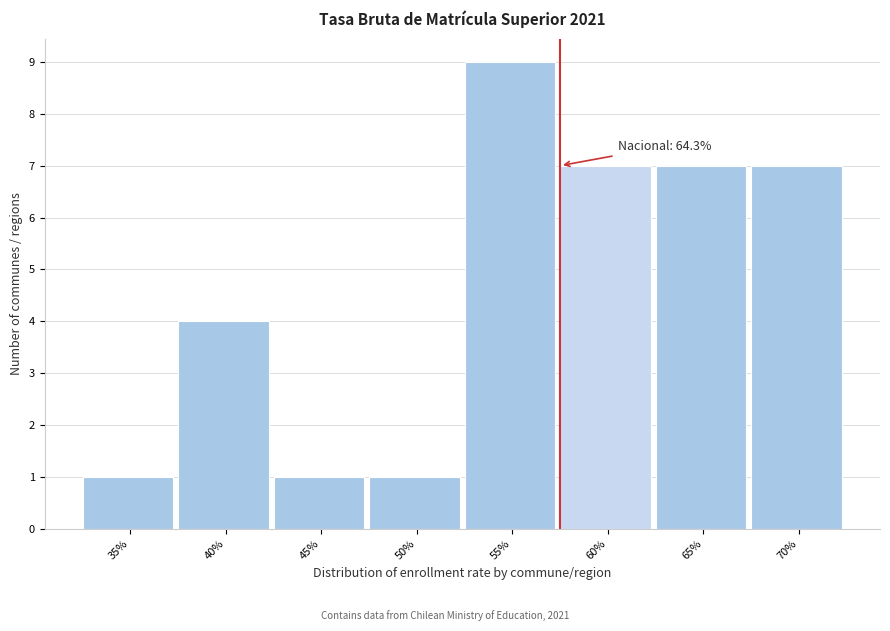

Reading right to left, extract all data points from this chart.

70%=7	65%=7	60%=7	55%=9	50%=1	45%=1	40%=4	35%=1